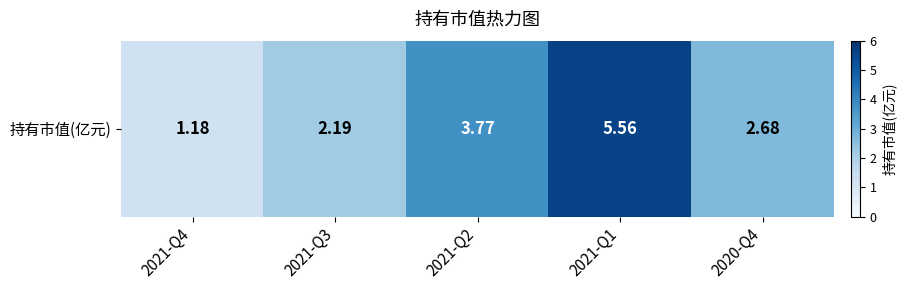

List the labels in order of value, smallest first.

2021-Q4, 2021-Q3, 2020-Q4, 2021-Q2, 2021-Q1